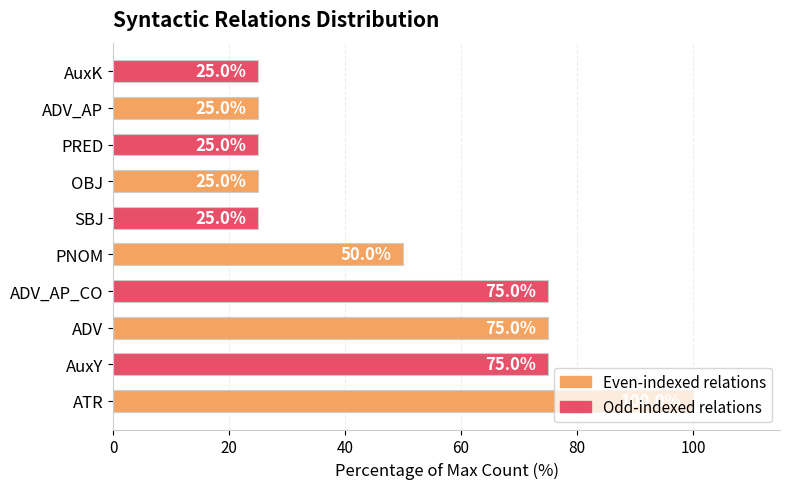

The value at PNOM is 11. True or false?

False